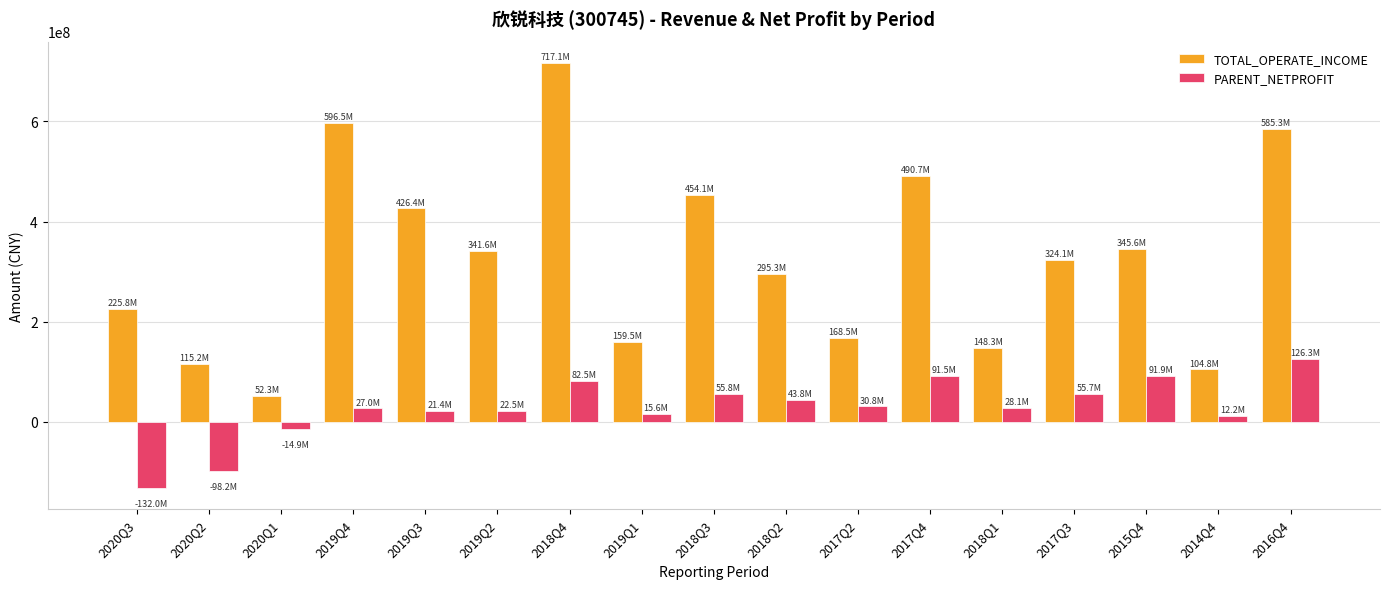

What is the sum of the PARENT_NETPROFIT values at 2019Q4 and 2014Q4?

39229751.5